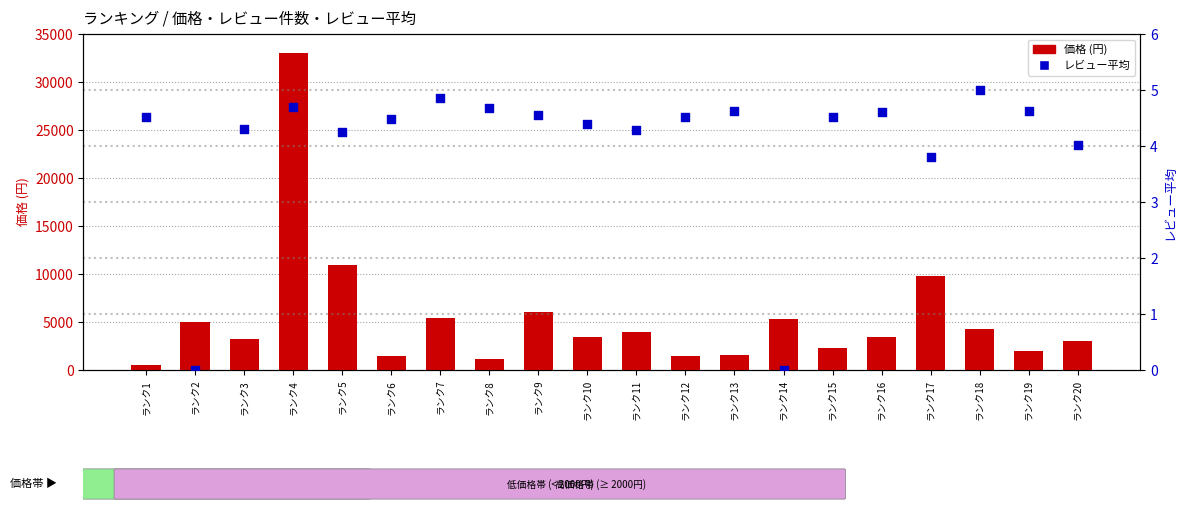

Which series reaches the maximum Y coordinate?

価格 (円)